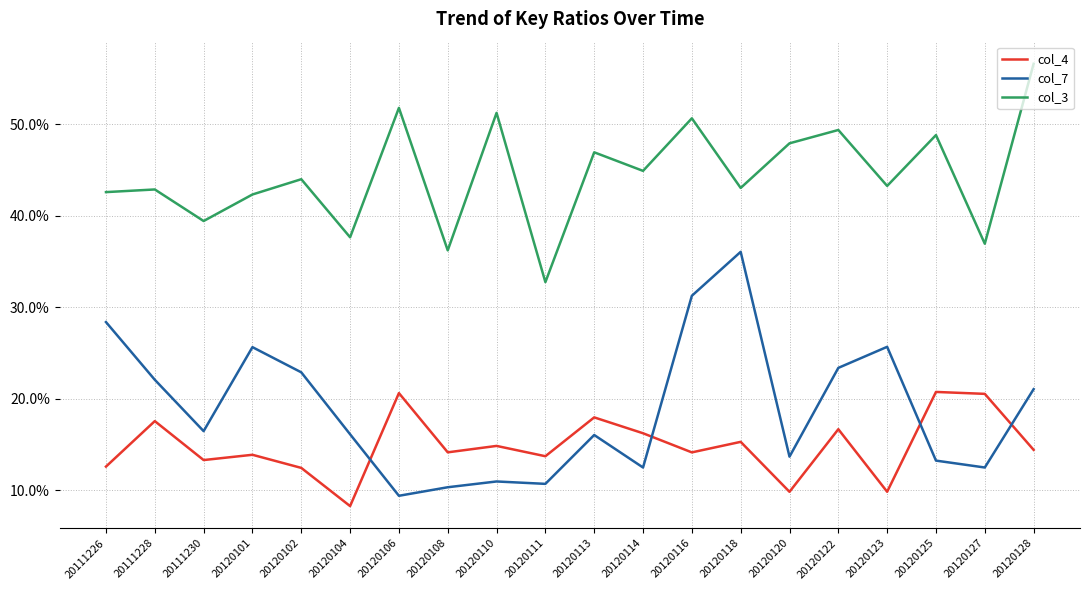

Which category has the lowest value in the col_4 series?

20120104